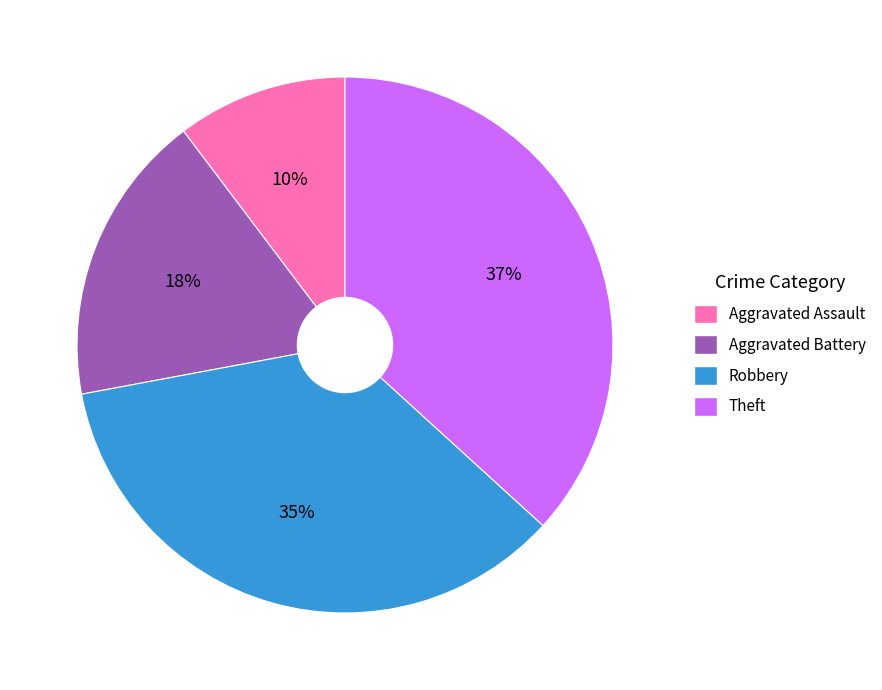

Between Theft and Aggravated Assault, which is larger?

Theft